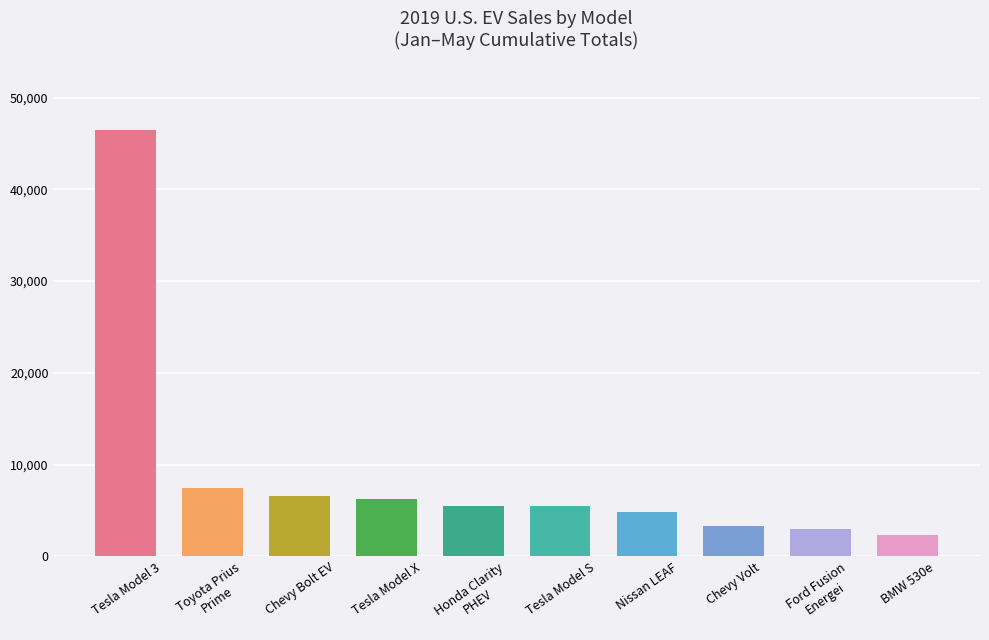

Which has a higher value, Tesla Model 3 or Tesla Model S?

Tesla Model 3